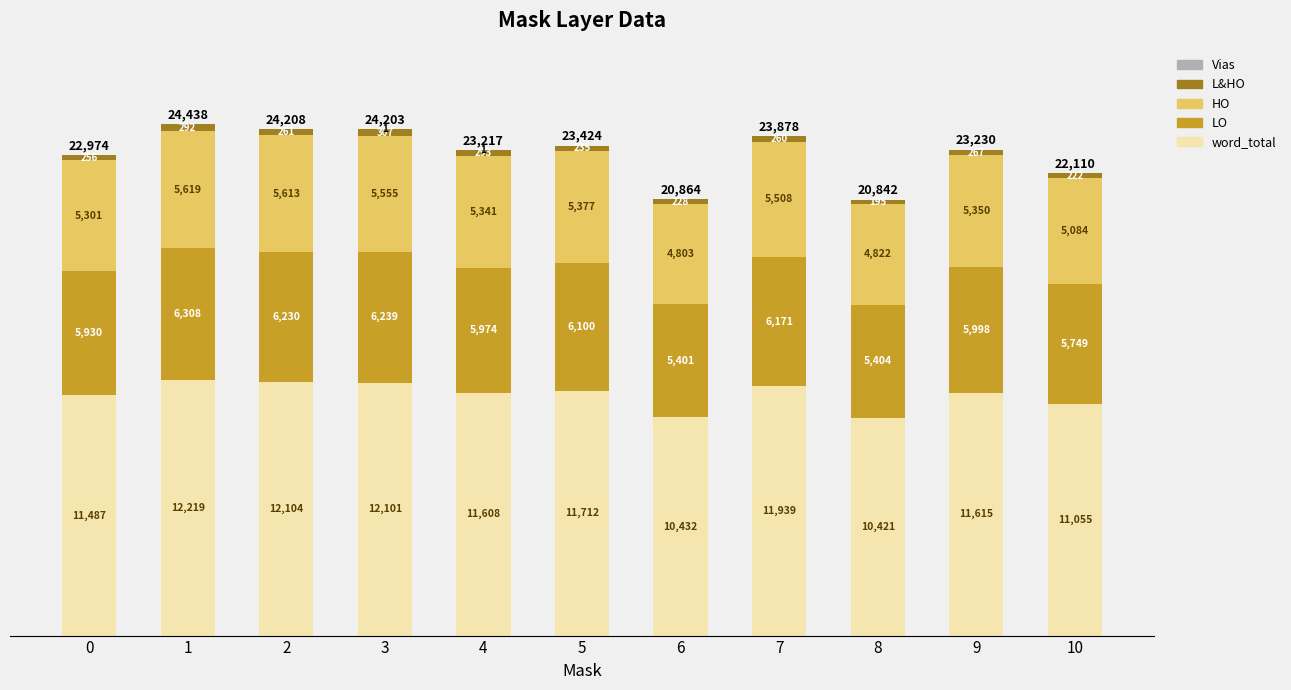

Are the bars grouped side by side (vs. stacked)?

No